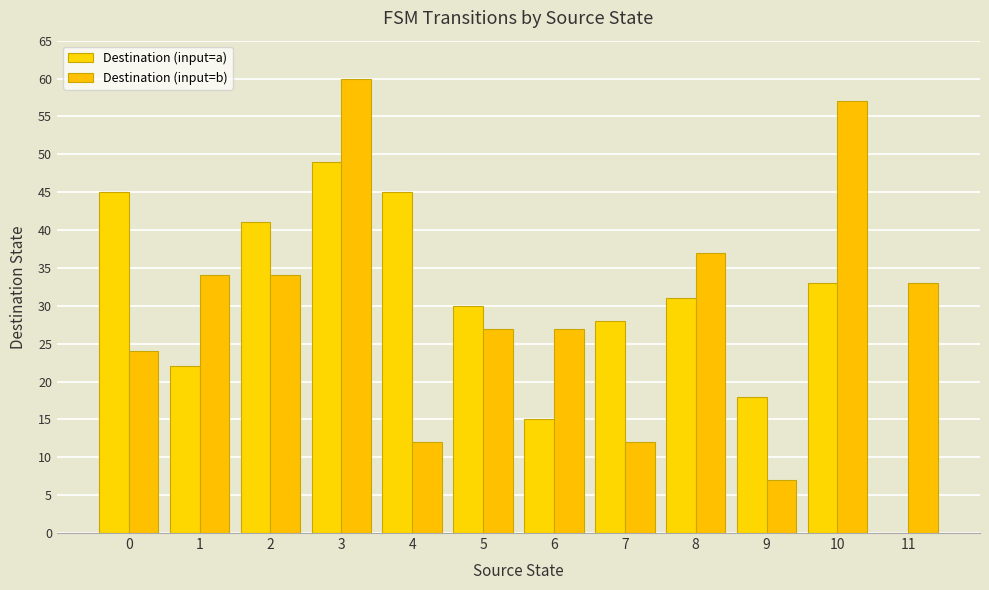

What are all the series names shown in the legend?

Destination (input=a), Destination (input=b)